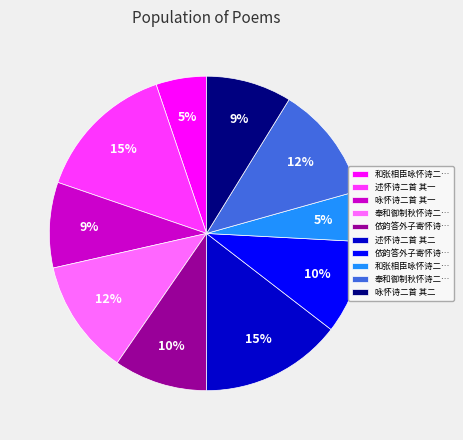

To the nearest percent, what is the average slice percentage?

10%